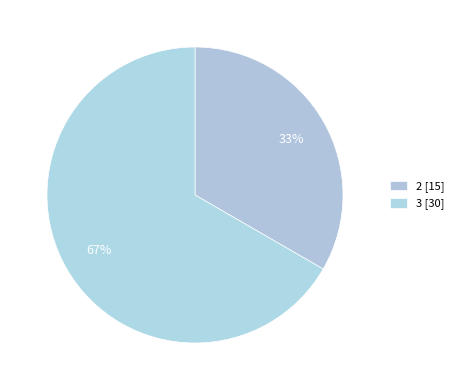

How many slices are in this pie chart?

2